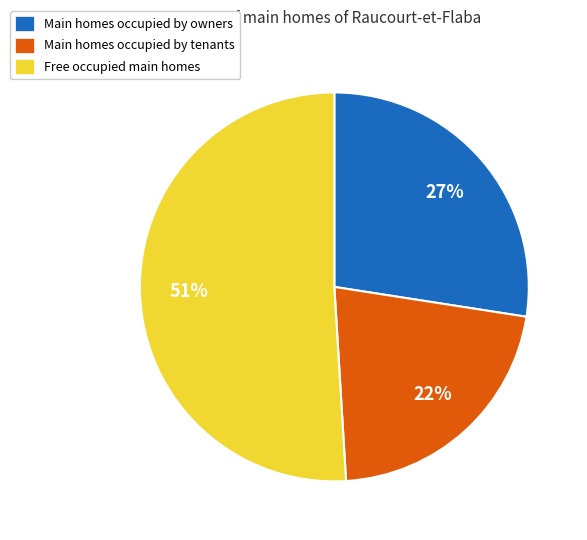

What is the ratio of the value at Main homes occupied by tenants to the value at Free occupied main homes?

0.4